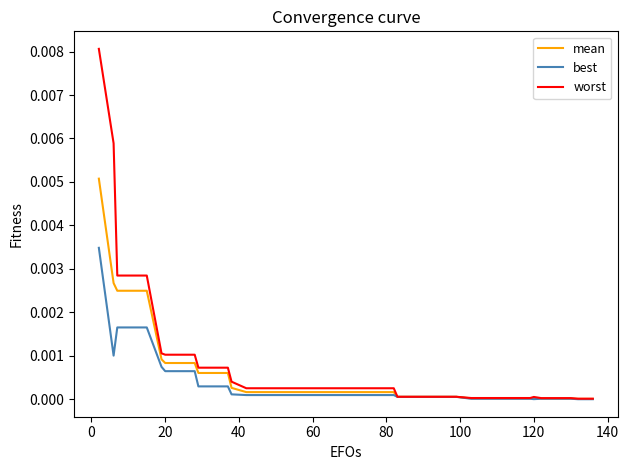

List the series in order of their overall mean, lowest first.

best, mean, worst